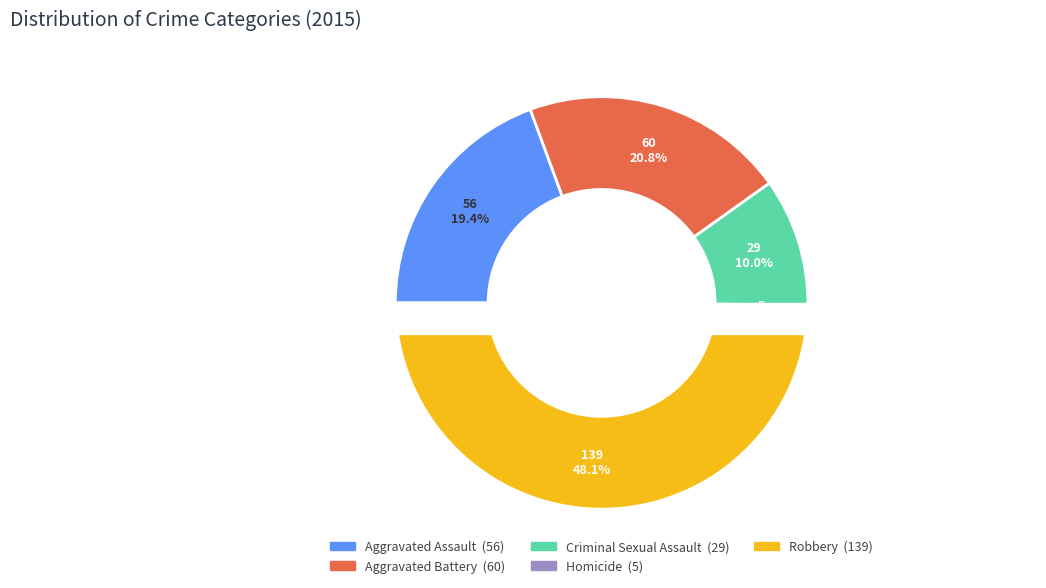

To the nearest percent, what percentage of the pie is Homicide?

2%